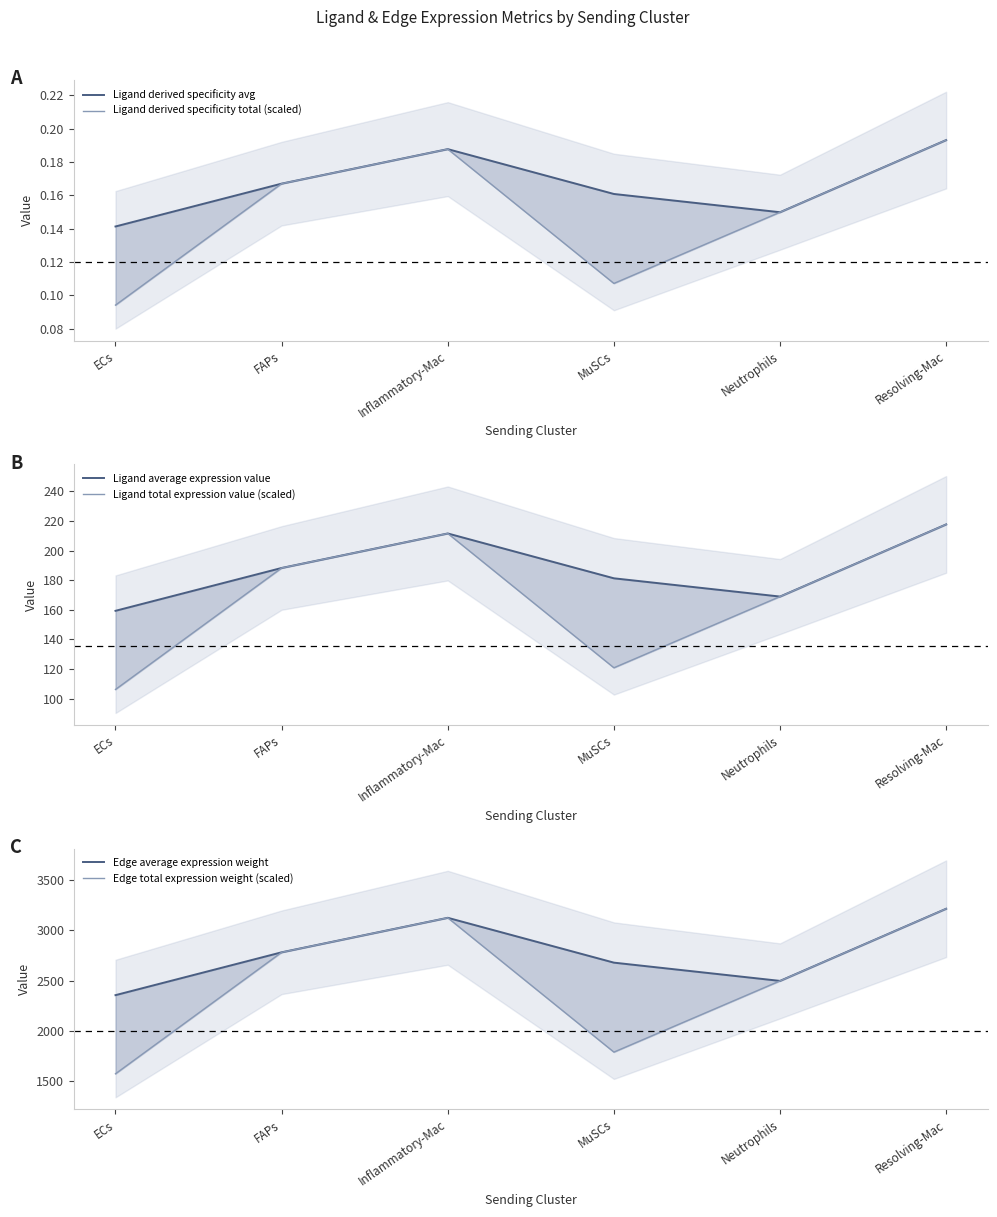

Where is the first local minimum for Ligand average expression value?

Neutrophils